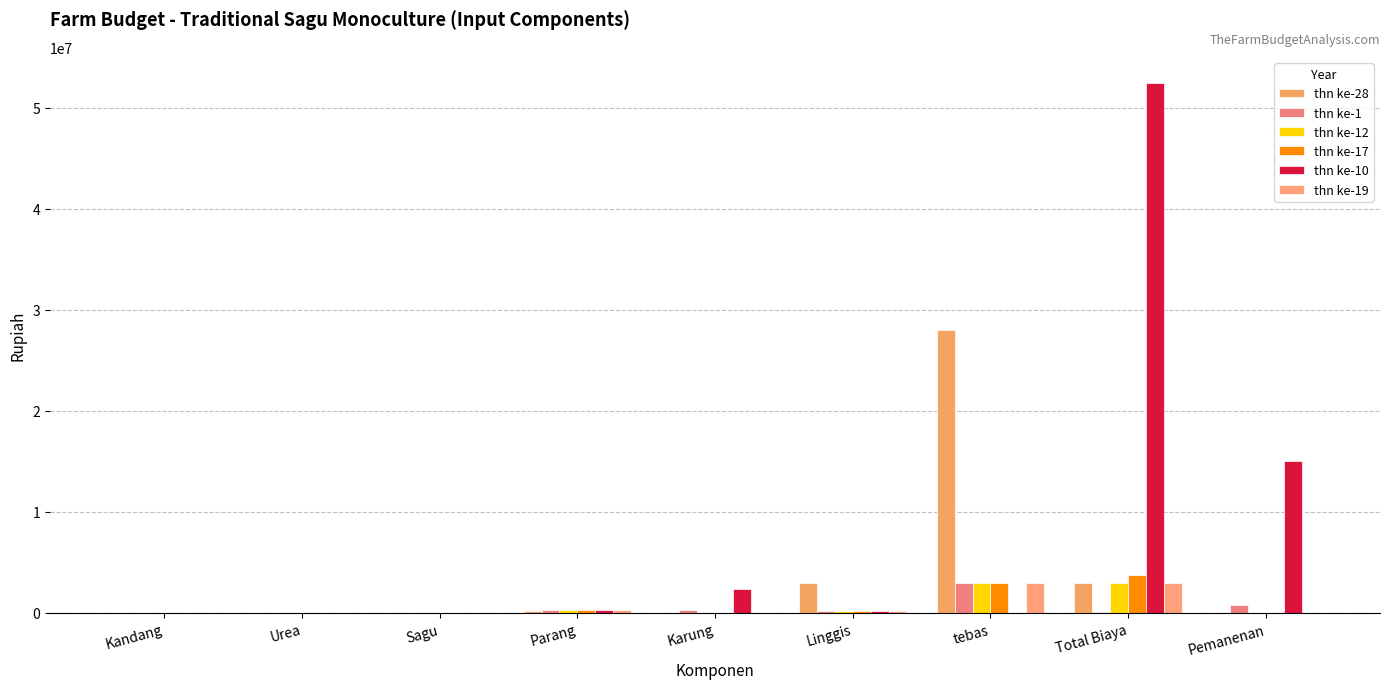

At how many categories does at least one series exceed 44254791?

1